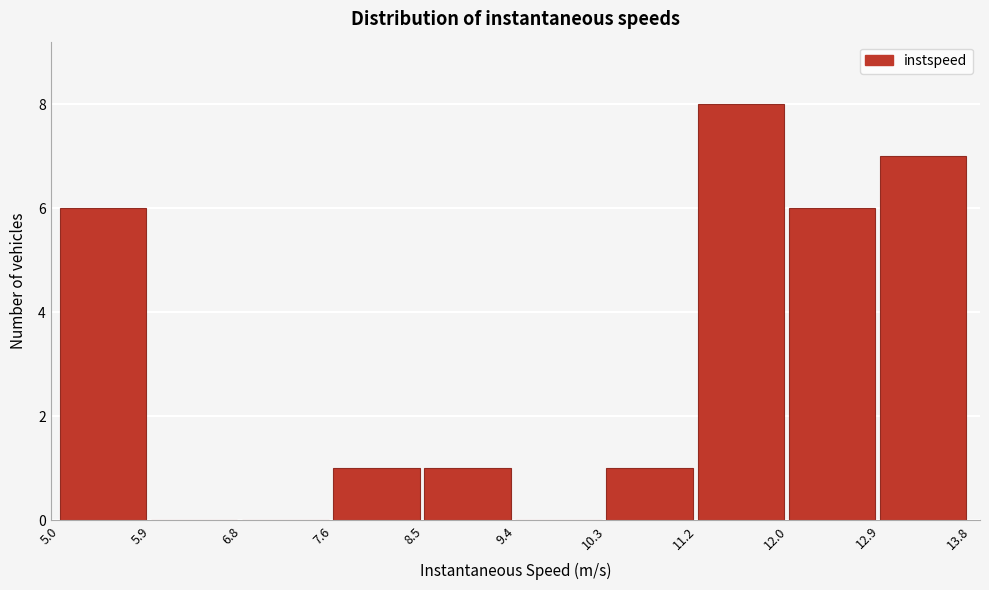

Reading left to right, transcribe this chart: for each bar, give the range it covers on the x-axis and its height. The values are not printed on the chart, so give them approximately, as read against the axis.

5.0 to 5.9: 6
5.9 to 6.8: 0
6.8 to 7.6: 0
7.6 to 8.5: 1
8.5 to 9.4: 1
9.4 to 10.3: 0
10.3 to 11.2: 1
11.2 to 12.0: 8
12.0 to 12.9: 6
12.9 to 13.8: 7